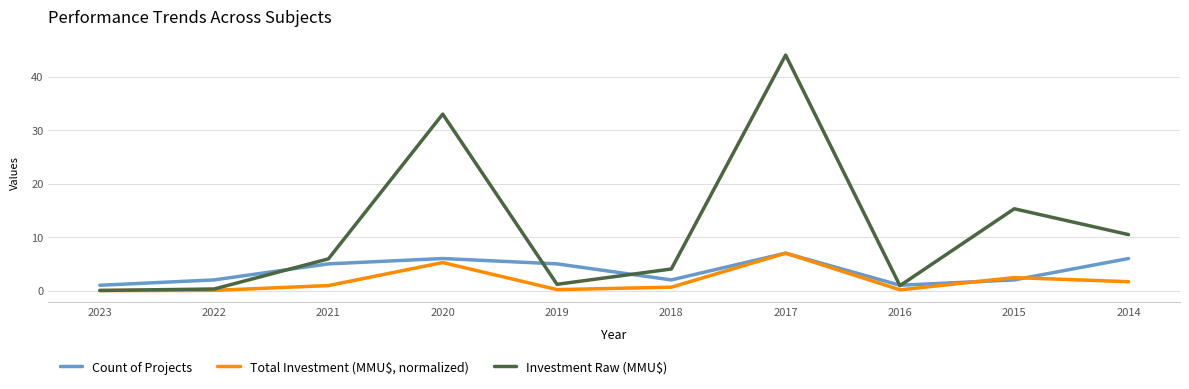

What is the maximum value for Total Investment (MMU$, normalized)?

7.0